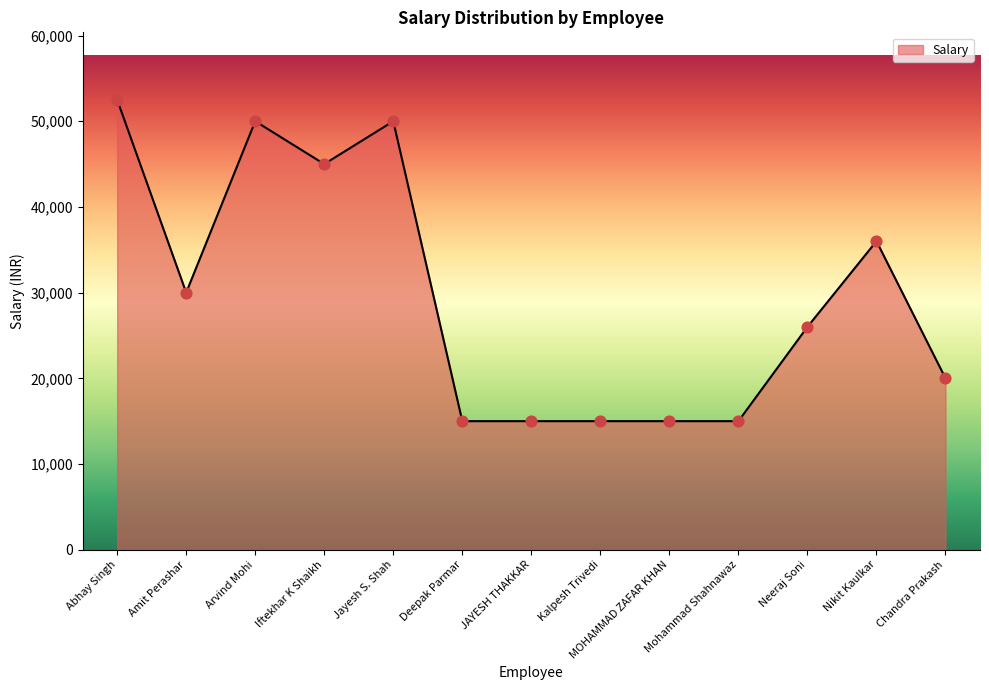

Between Kalpesh Trivedi and Amit Perashar, which is larger?

Amit Perashar